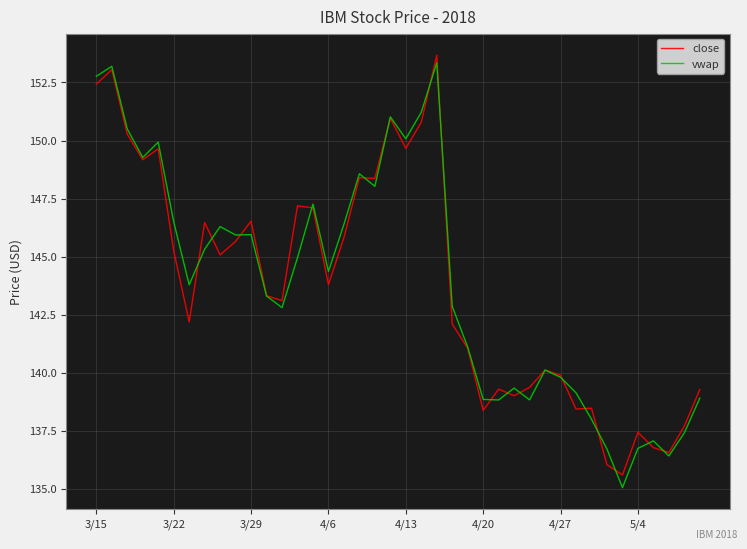

What is the highest value of the close series?

153.7